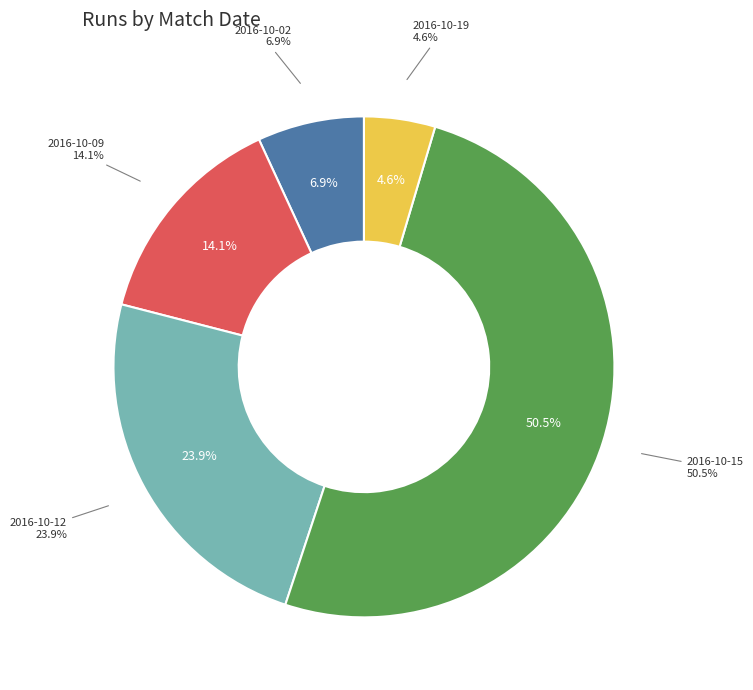

Which category has the biggest portion of the pie?

2016-10-15